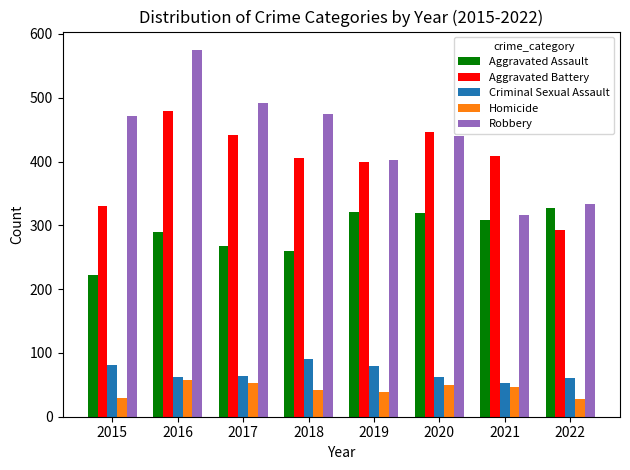

What is the value of the Homicide bar at the 3rd from the left?

53